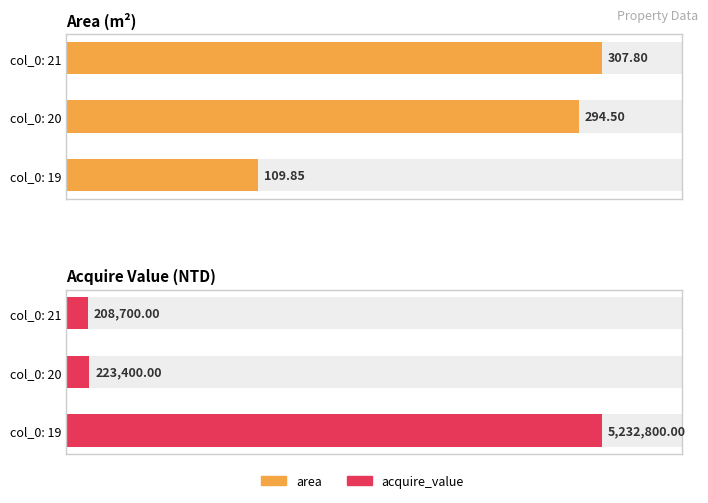

How many bars are there in each group?

2